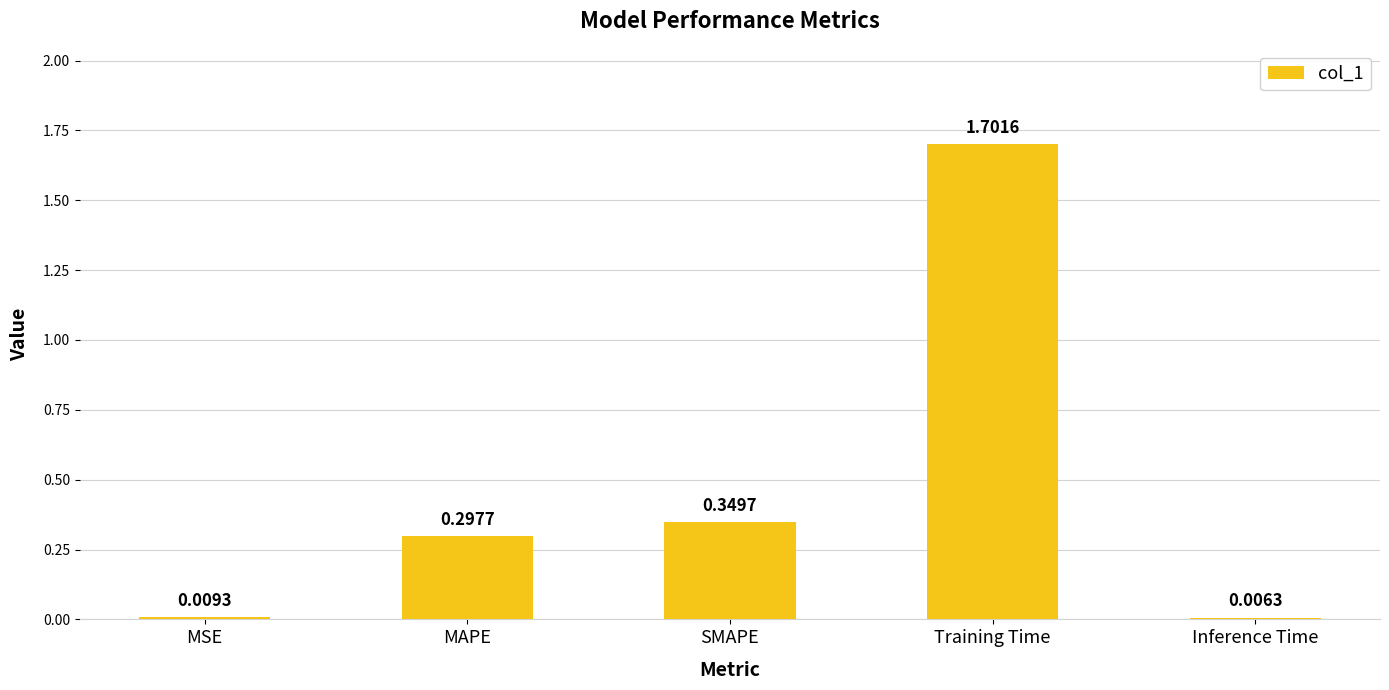

Between Training Time and MAPE, which is larger?

Training Time